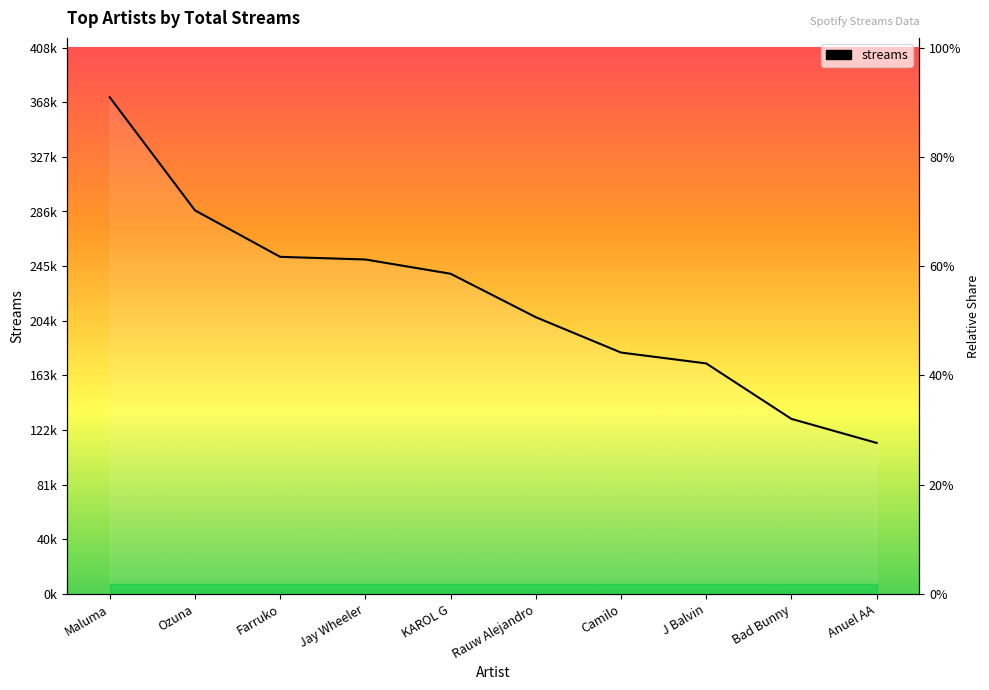

What is the value of the 9th point from the left?

130956